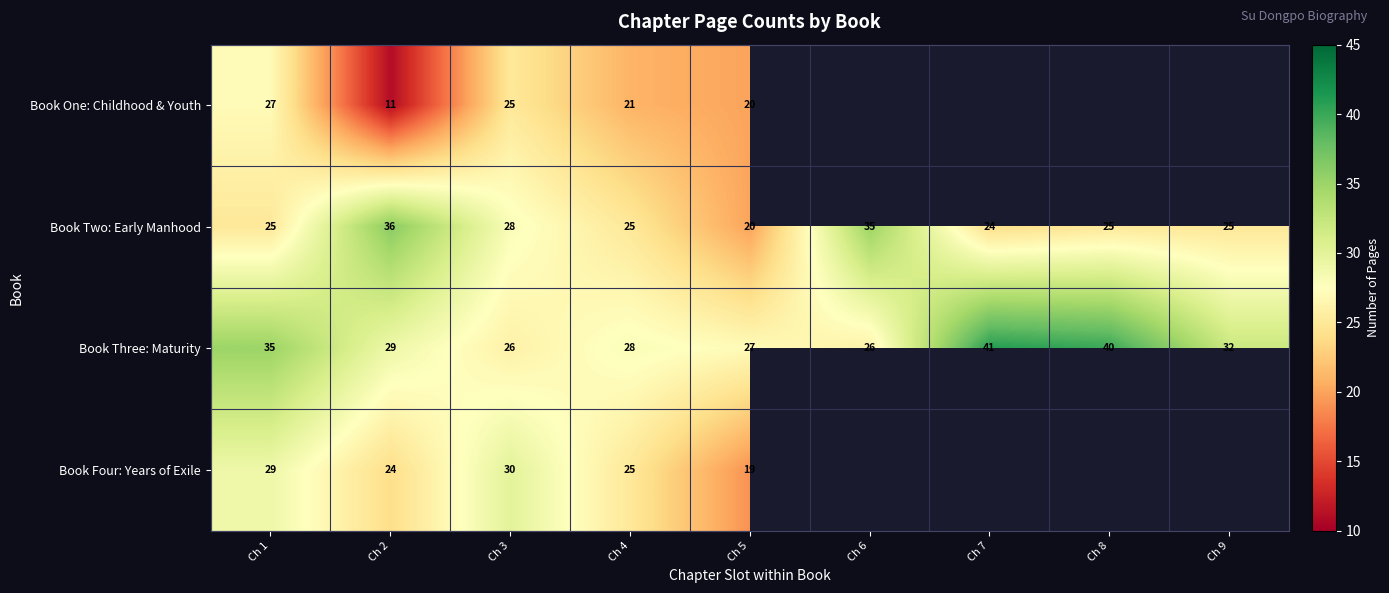

At Ch 3, list the series in order from smallest to largest.

Book One: Childhood & Youth, Book Three: Maturity, Book Two: Early Manhood, Book Four: Years of Exile